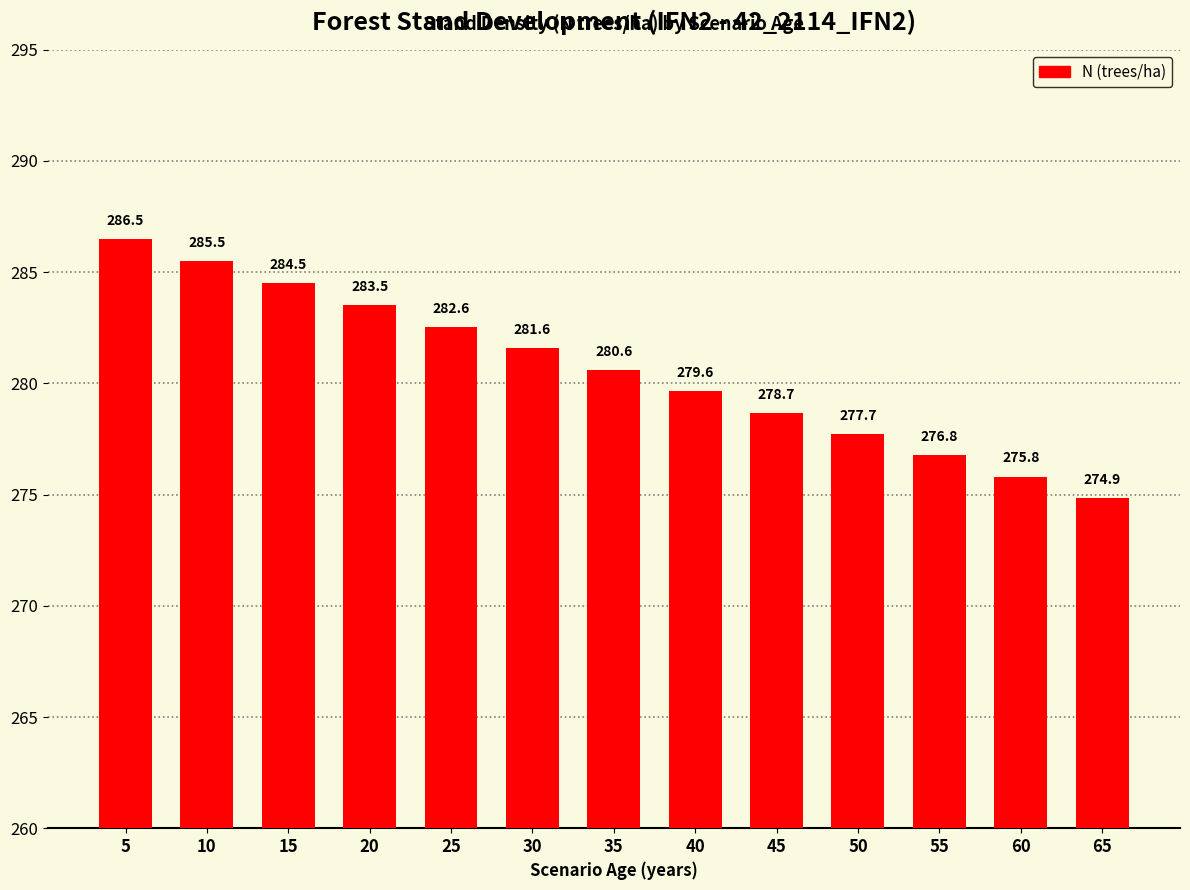

Reading left to right, what are all the values shown in this chart?

286.5	285.5	284.5	283.5	282.6	281.6	280.6	279.6	278.7	277.7	276.8	275.8	274.9